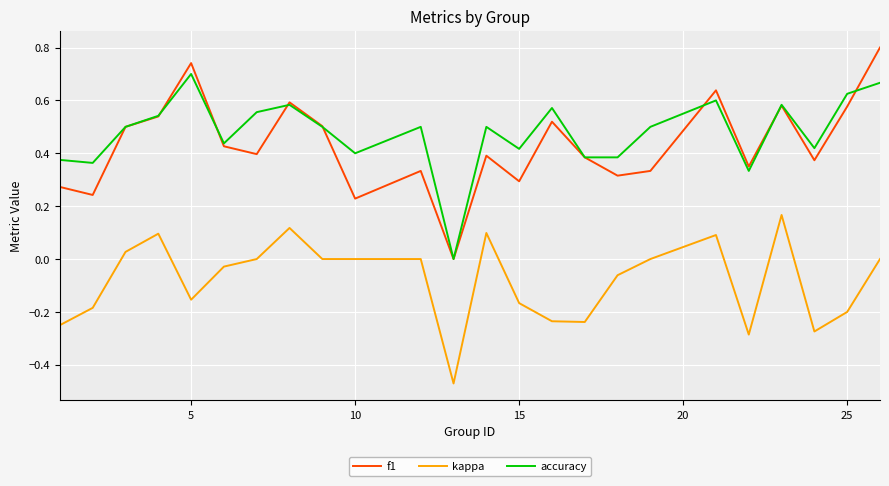

After their last crossing, which series has the higher values: f1 or accuracy?

f1